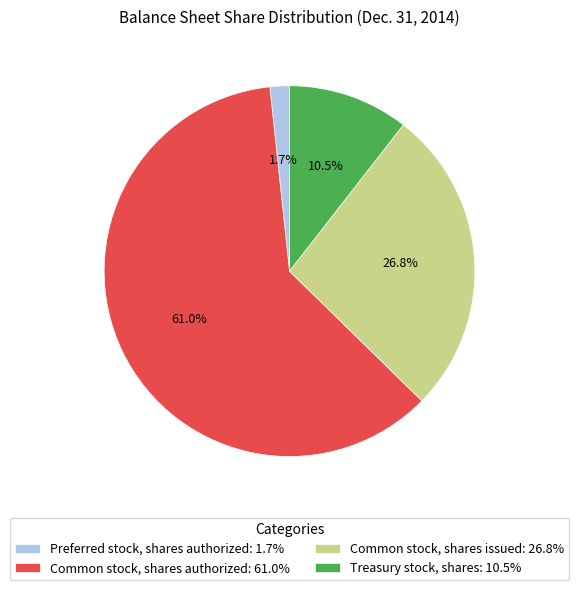

To the nearest percent, what is the average slice percentage?

25%